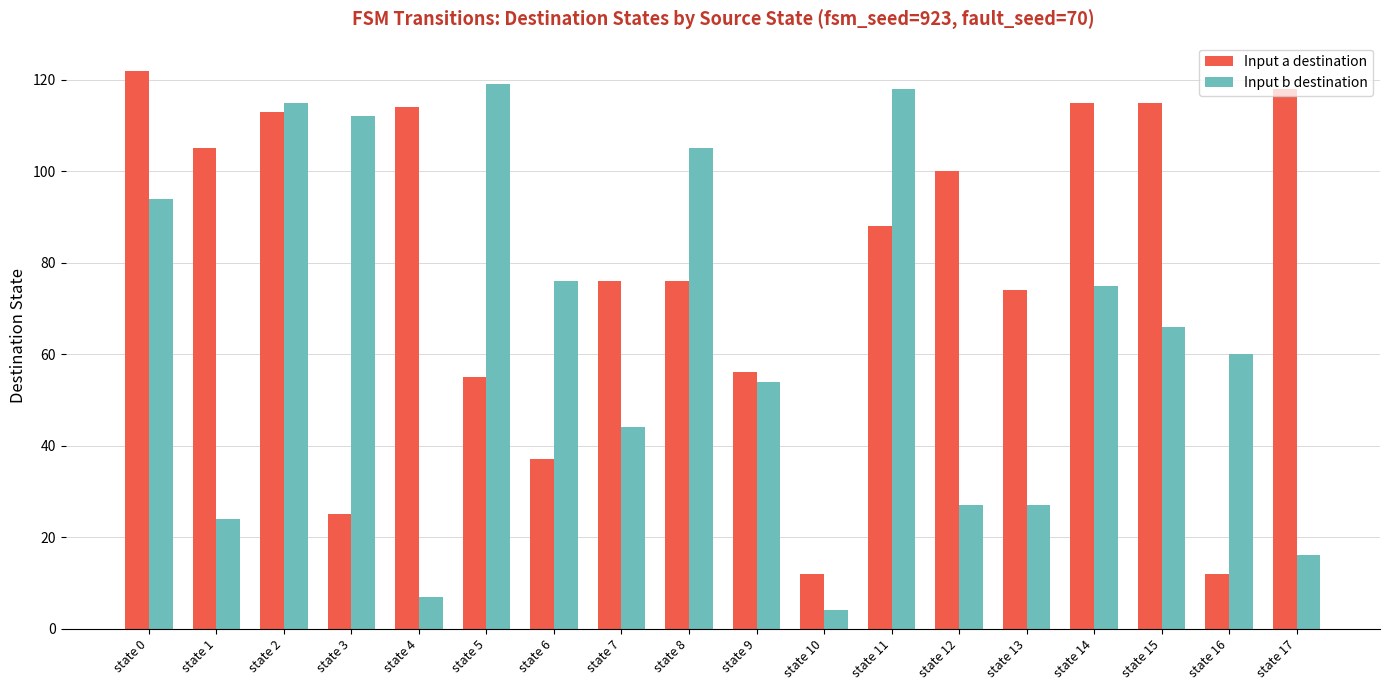

What is the maximum value for Input b destination?

119